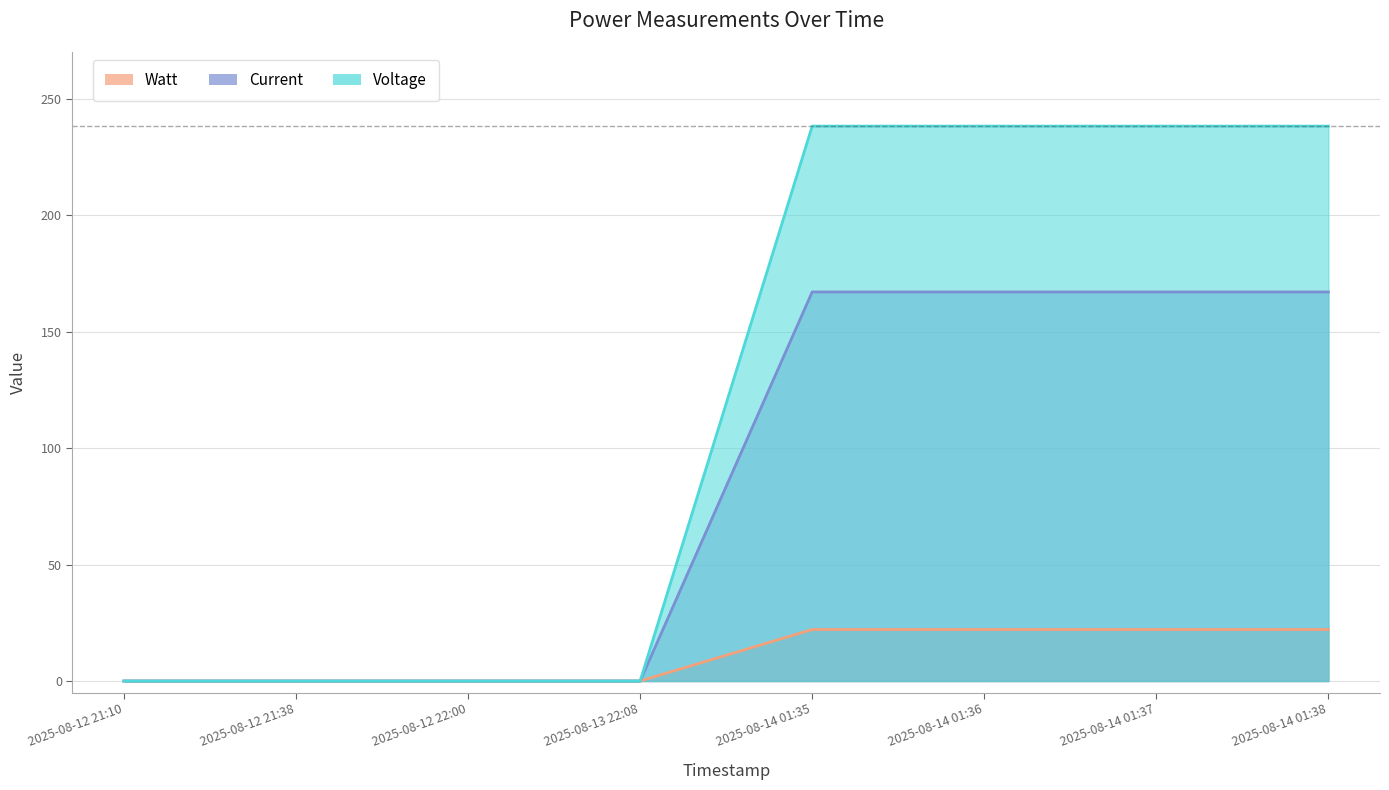

Which series has the largest total across all categories?

Voltage